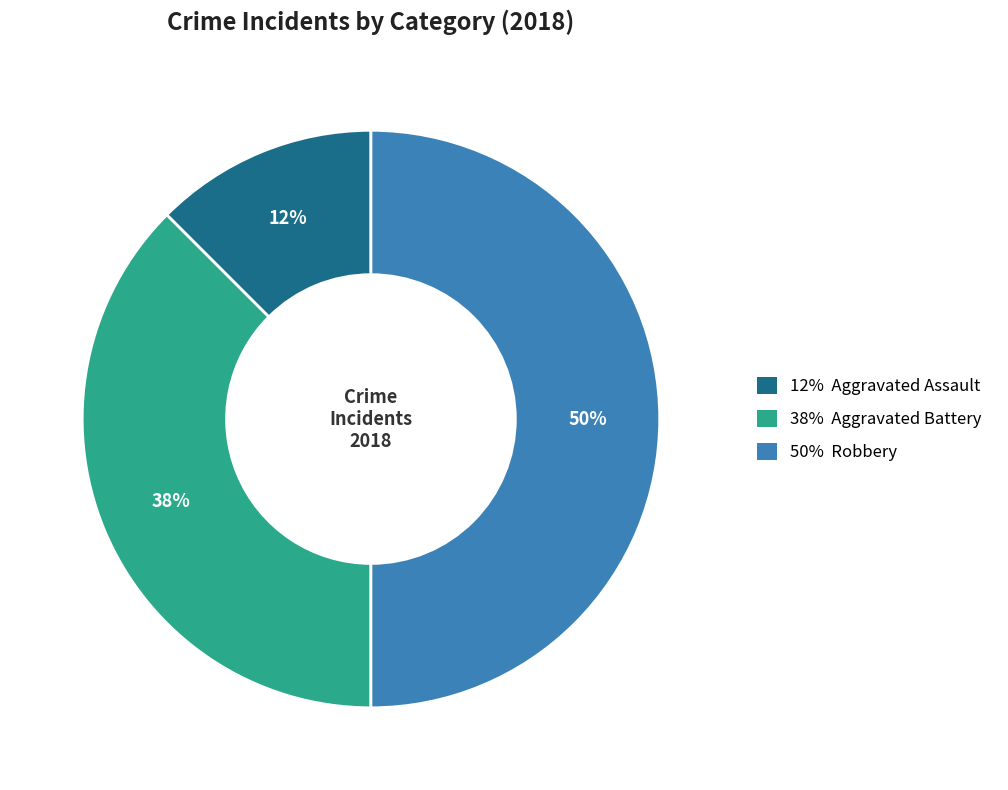

How many segments does this pie chart have?

3